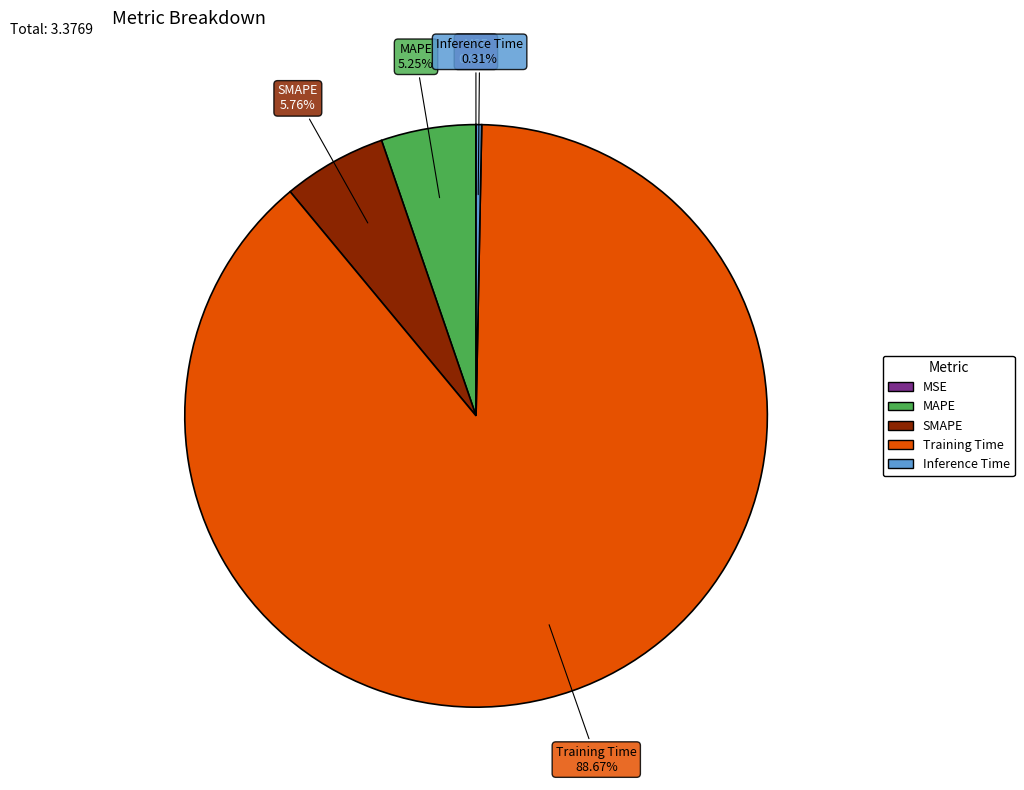

To the nearest percent, what is the average slice percentage?

20%